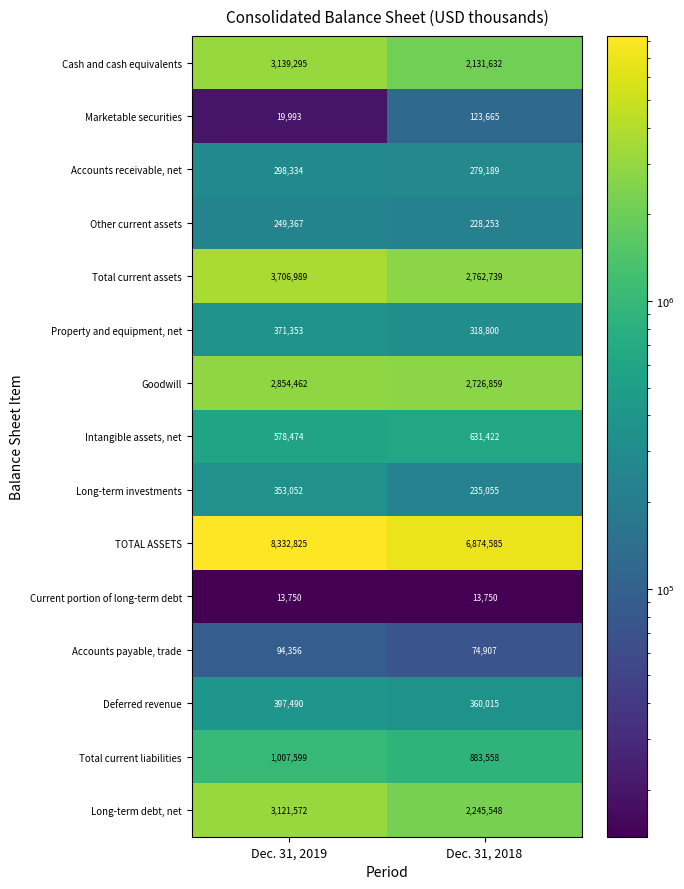

What value does the Intangible assets, net series have at Dec. 31, 2019?

578474